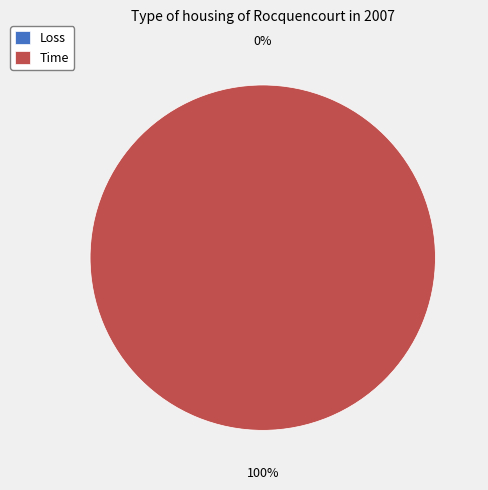

Combined, do Time and Loss account for over 50%?

Yes